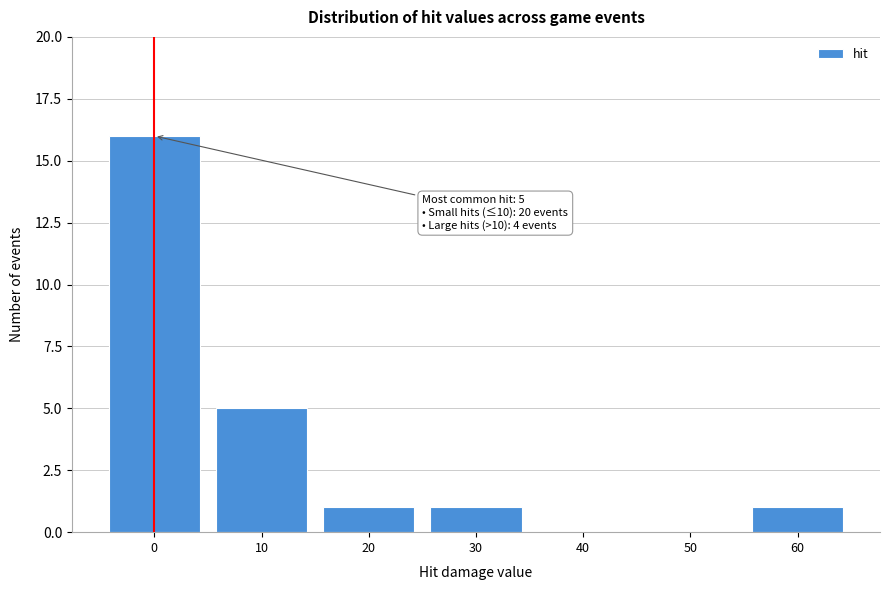

Reading left to right, extract all data points from this chart.

0=16	10=5	20=1	30=1	40=0	50=0	60=1